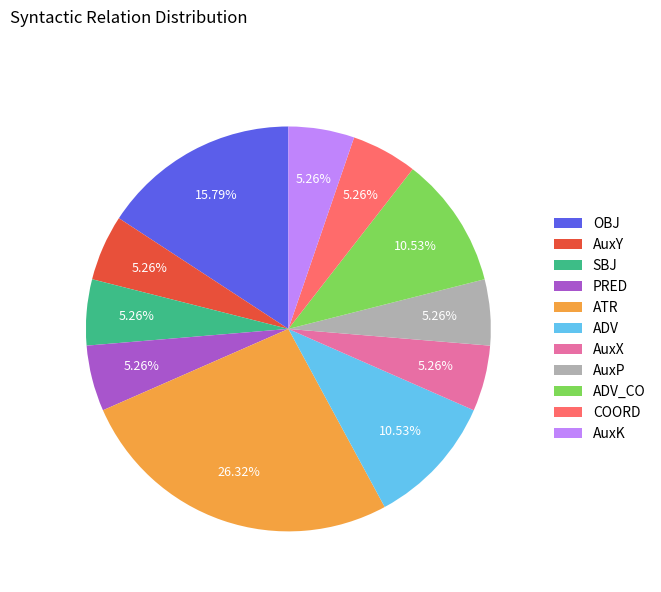

Is OBJ the majority of the pie?

No